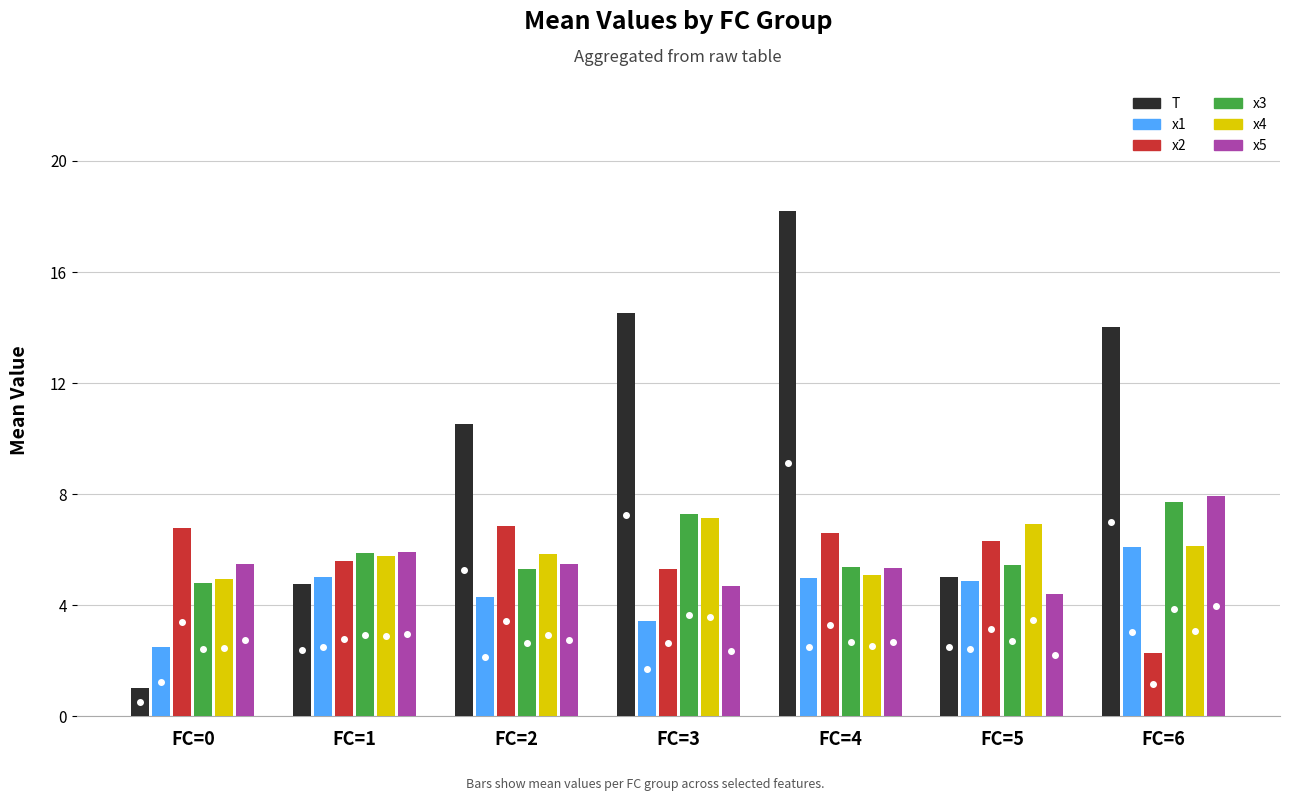

Which series has the largest total across all categories?

T